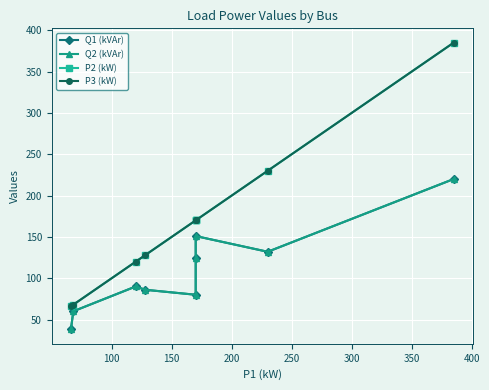

True or false: Q1 (kVAr) and P3 (kW) cross at least once.

False